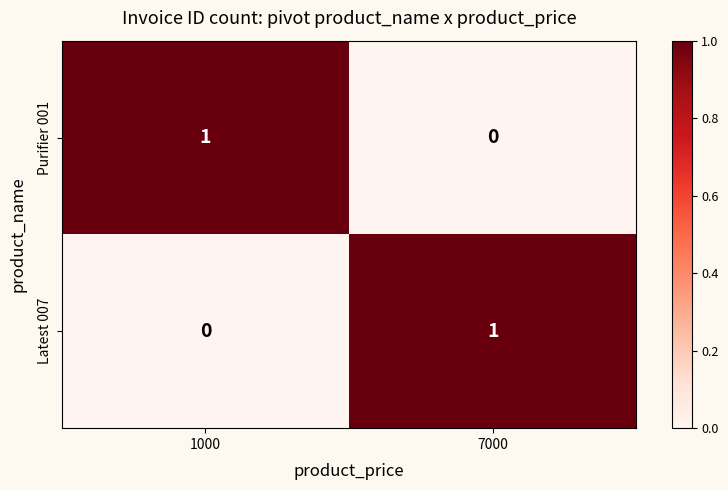

At which label does Purifier 001 reach its minimum?

7000